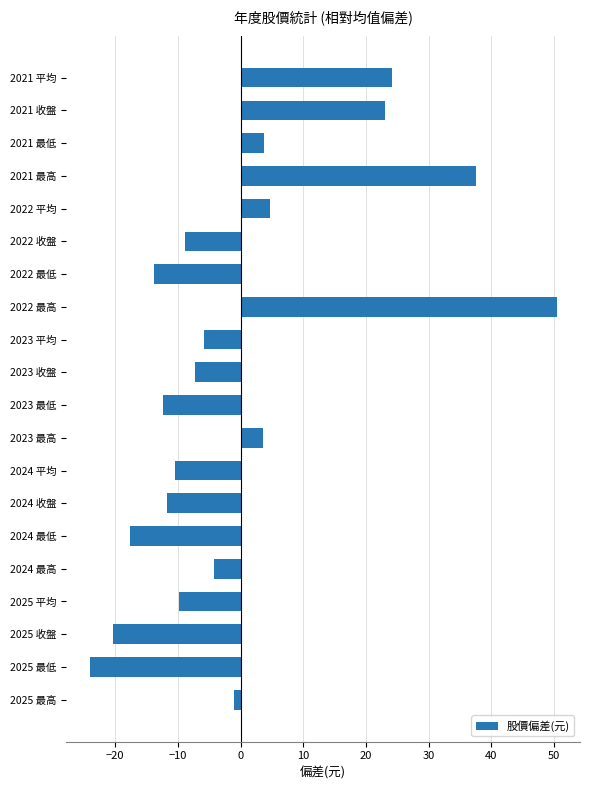

Read the value at 2024 收盤.

-11.8